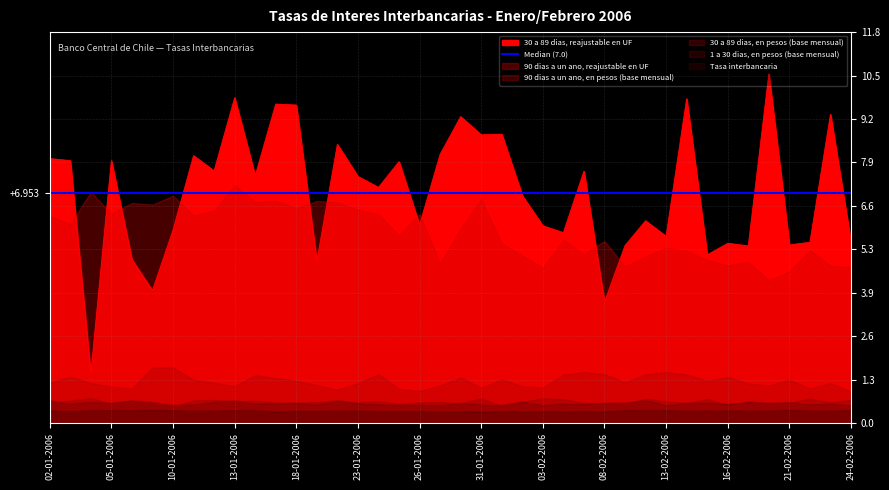

True or false: 1 a 30 dias, en pesos (base mensual) and Tasa interbancaria intersect in this chart.

False